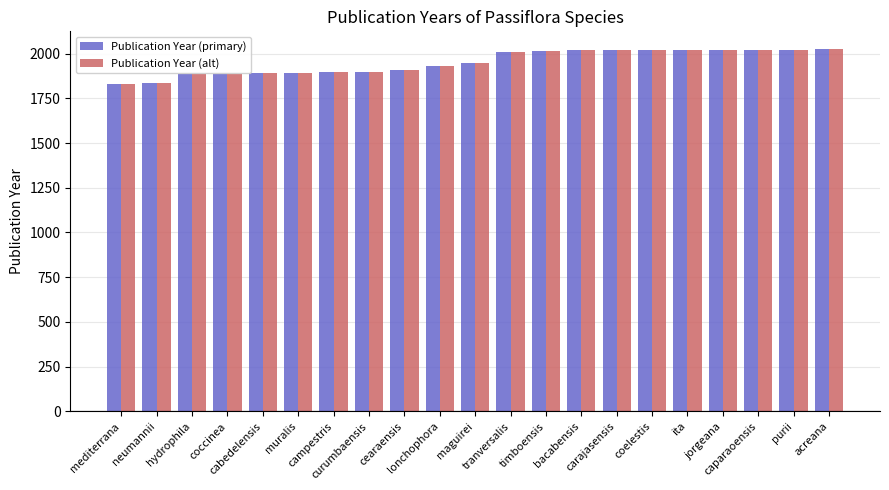

What position from the left is timboensis?

13